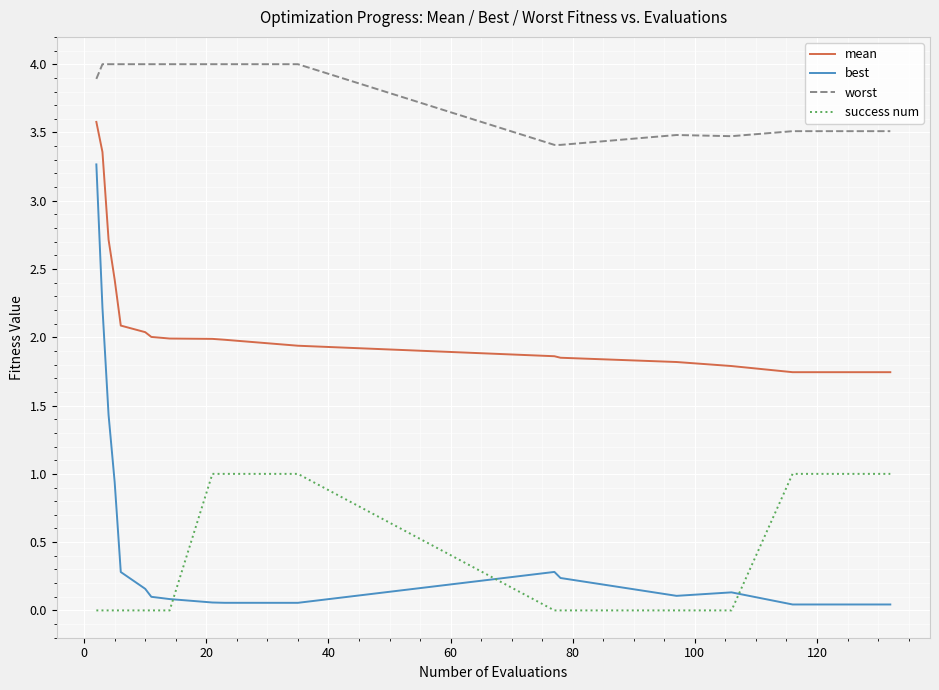

Which series has the largest range (max minus min)?

best